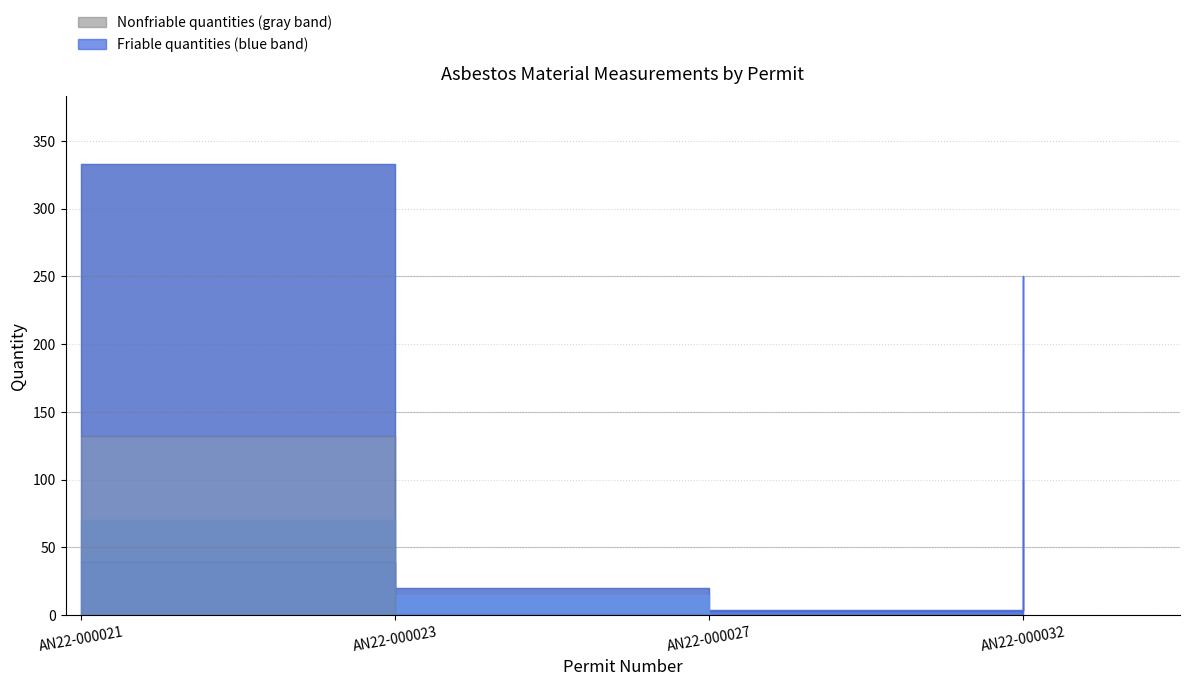

Does the chart display data point markers on the line(s)?

No